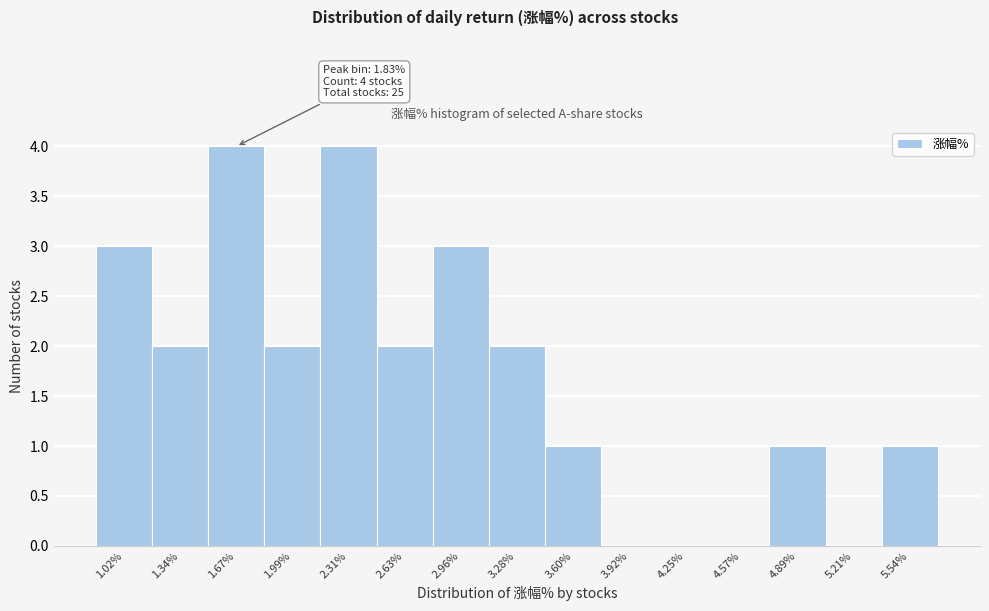

Reading right to left, what are all the values shown in this chart?

5.54%=1	5.21%=0	4.89%=1	4.57%=0	4.25%=0	3.92%=0	3.60%=1	3.28%=2	2.96%=3	2.63%=2	2.31%=4	1.99%=2	1.67%=4	1.34%=2	1.02%=3